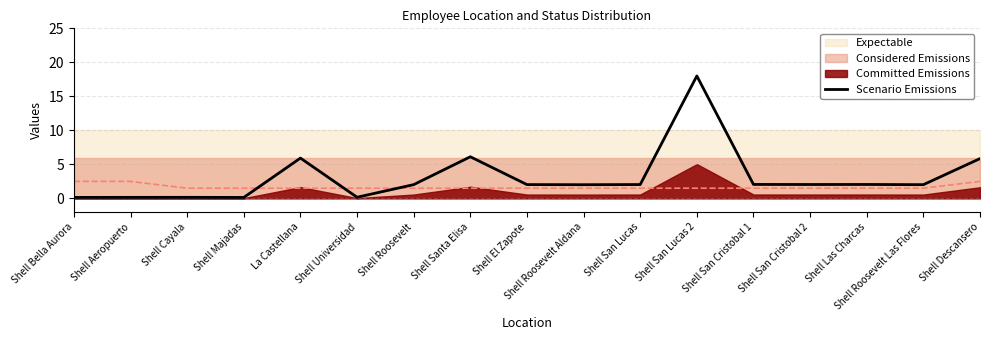

True or false: the data shows 18.0 at Shell San Lucas 2.

True